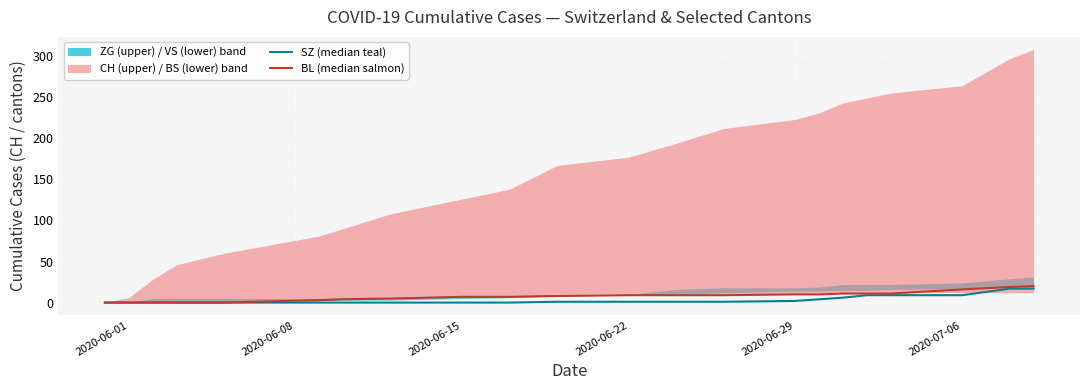

How many data points does each series have?

22